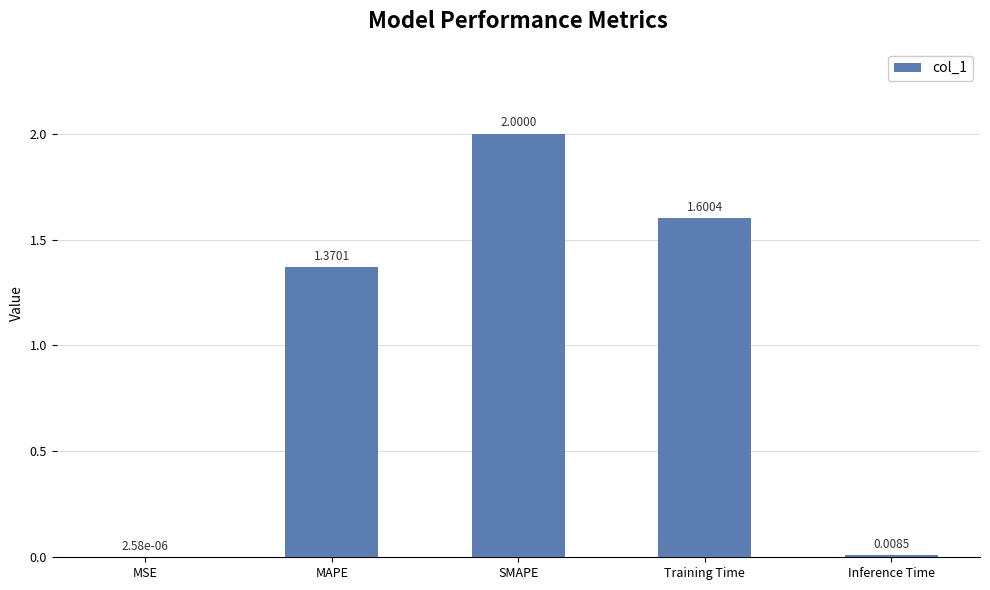

Where does the data first go above 1?

MAPE